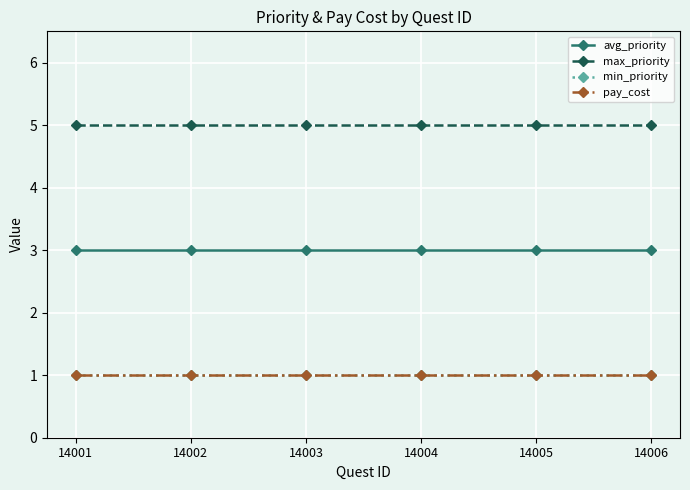

At which label is pay_cost closest to 1?

14001